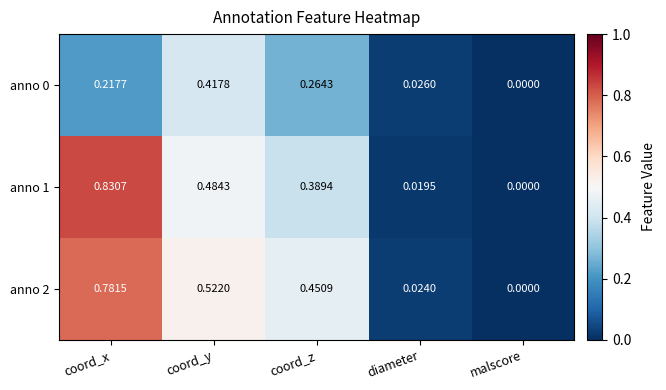

At which category is the sum across all series the highest?

coord_x